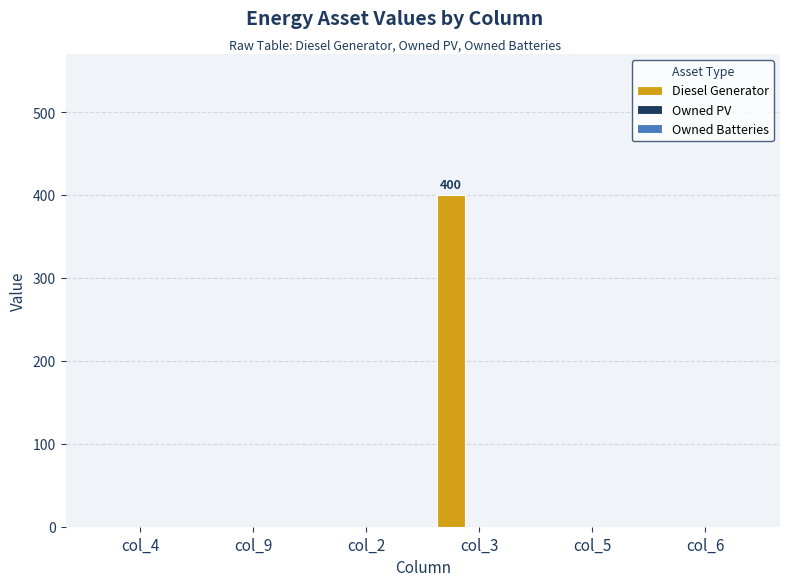

Which category has the highest value across all series?

col_3